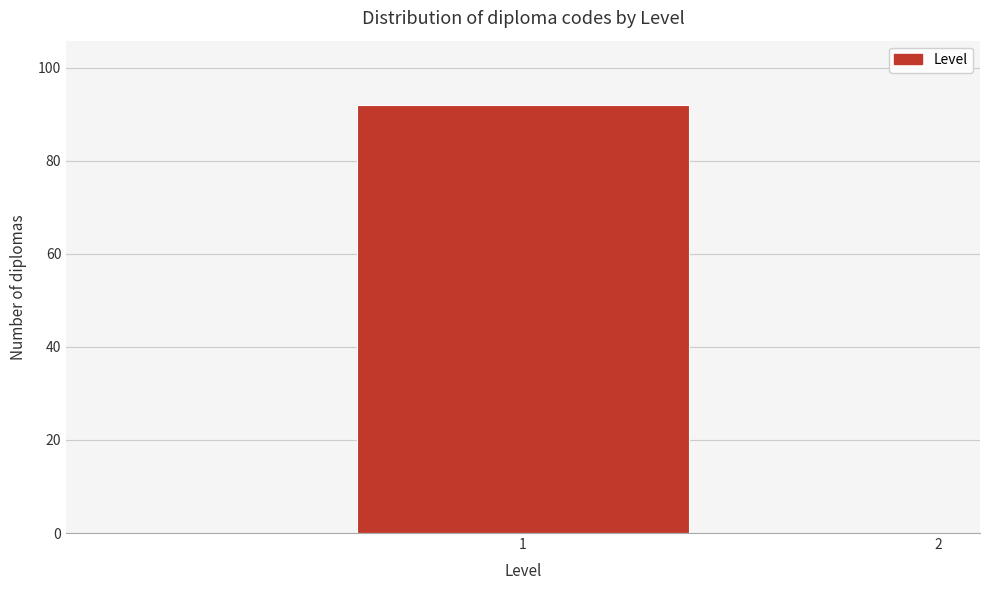

Reading left to right, list all the values displayed in this chart.

1=92	2=0